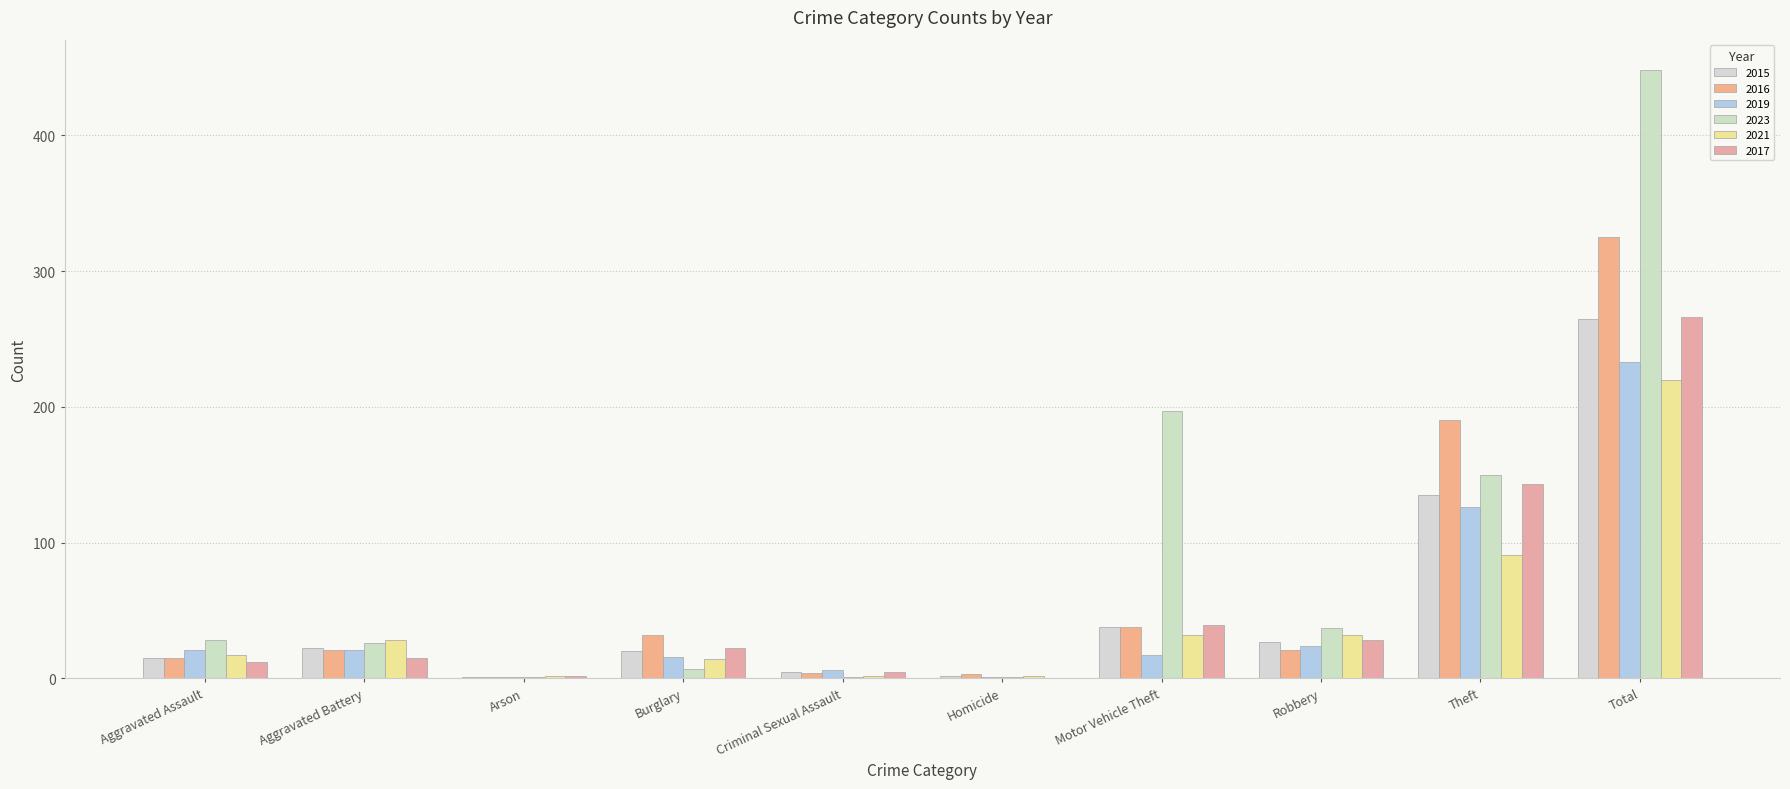

What is the label of the 4th bar from the left?

Burglary